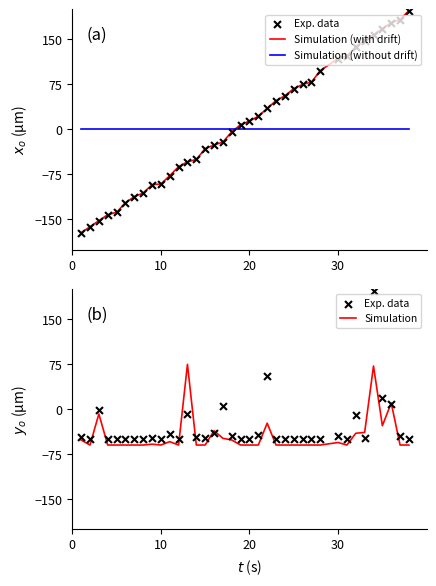

What is the minimum value for Simulation?

-60.0